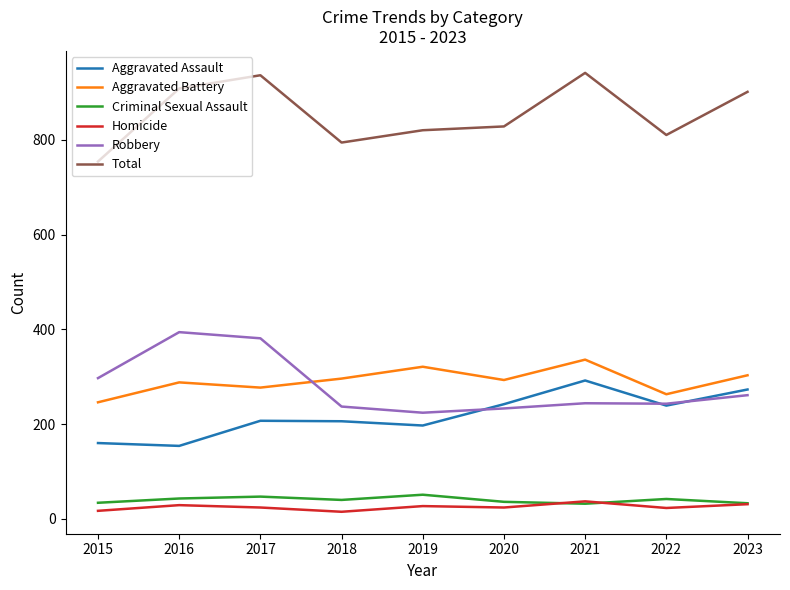

At how many categories does at least one series exceed 152?

9